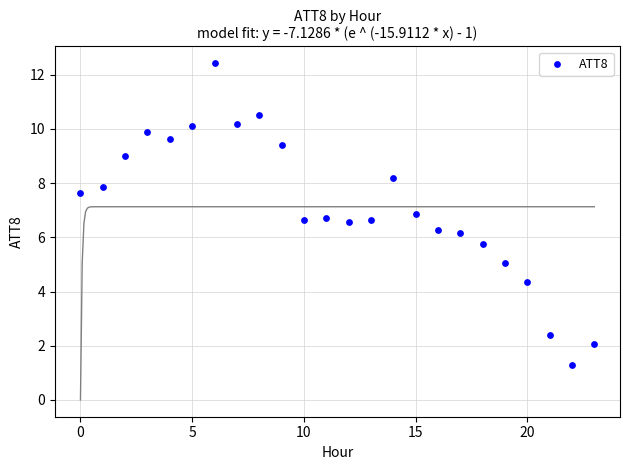

What is the range of Y values (max minus min)?

11.1